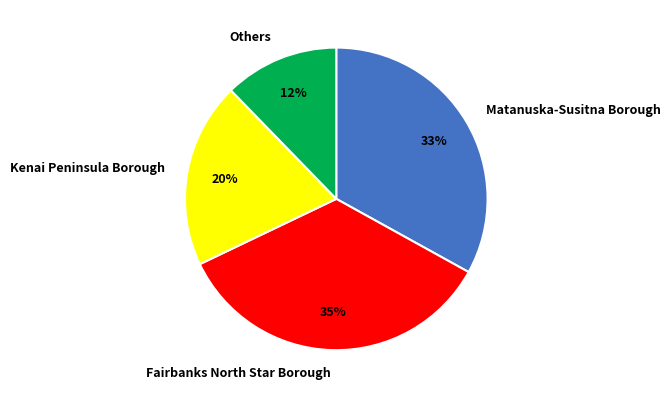

To the nearest percent, what is the difference between the largest and smallest slice percentages?

23%